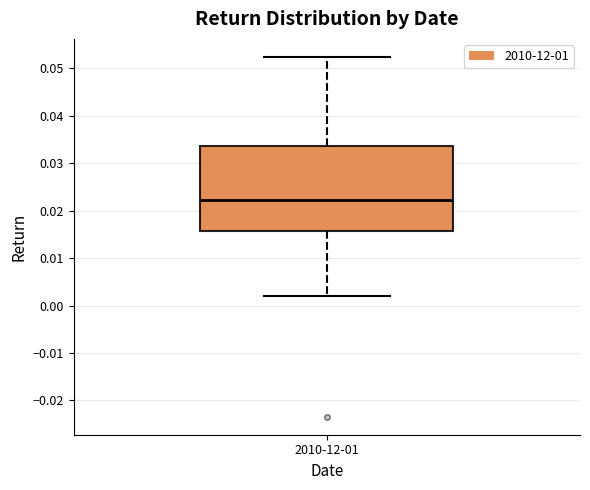

Transcribe this box plot: give where the median line is, the range the box spans, and where the two whiskers end, as read against the y-axis. The values are not printed on the chart, so give them approximately, as read against the axis.

median 0.022, box 0.016 to 0.034, whiskers 0.002 to 0.052